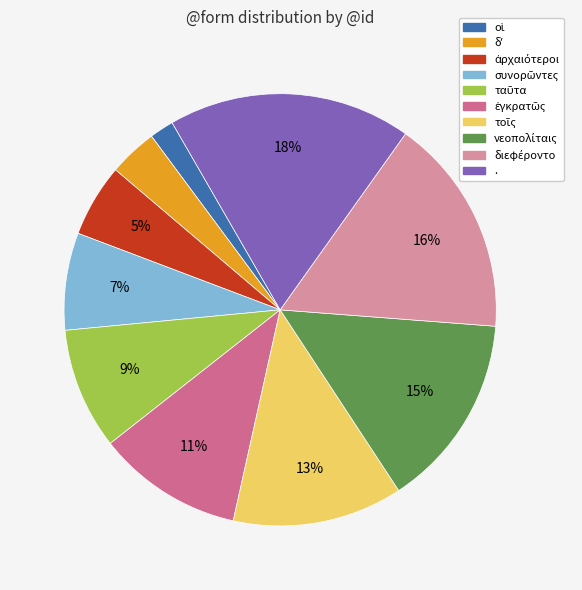

Is there any slice that represents more than half of the pie?

No